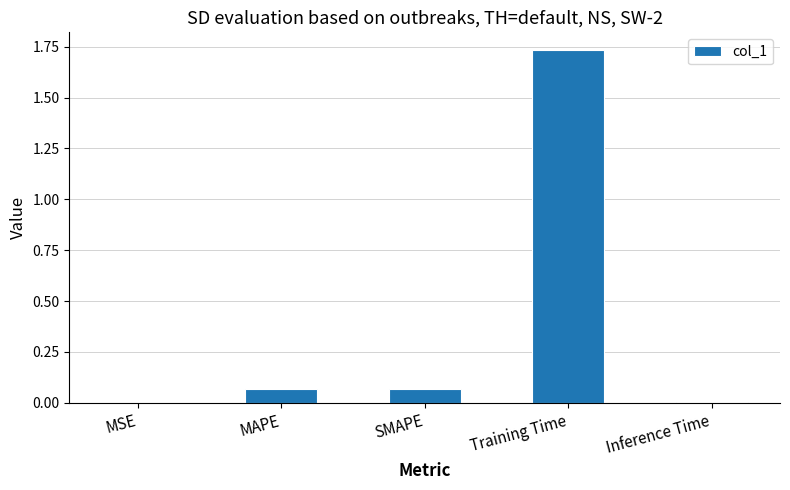

The value at Training Time is 0.9. True or false?

False